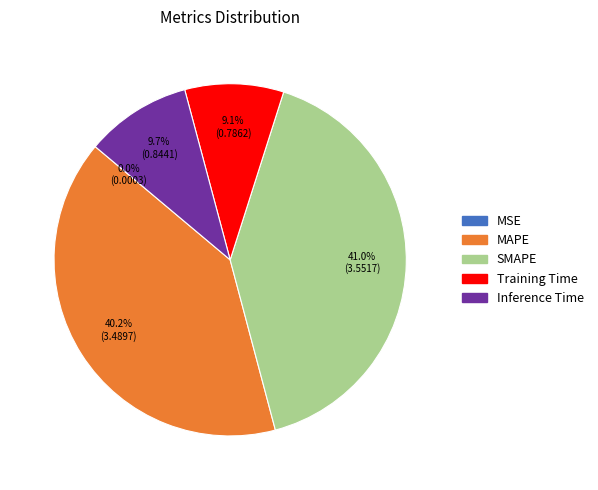

Which has a higher value, SMAPE or Training Time?

SMAPE